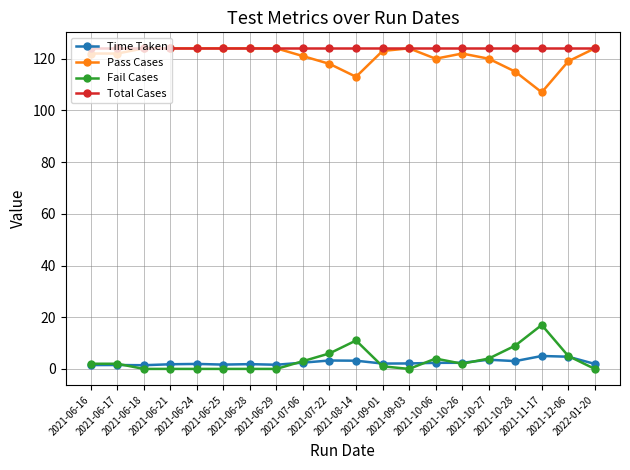

True or false: Pass Cases and Fail Cases cross at least once.

False